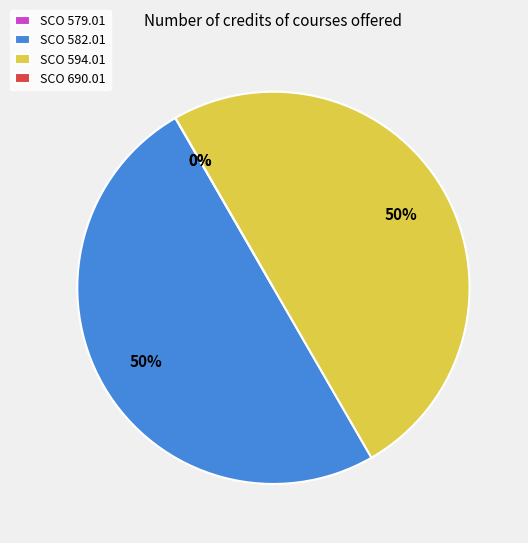

The SCO 582.01 slice represents 50% of the pie. True or false?

True